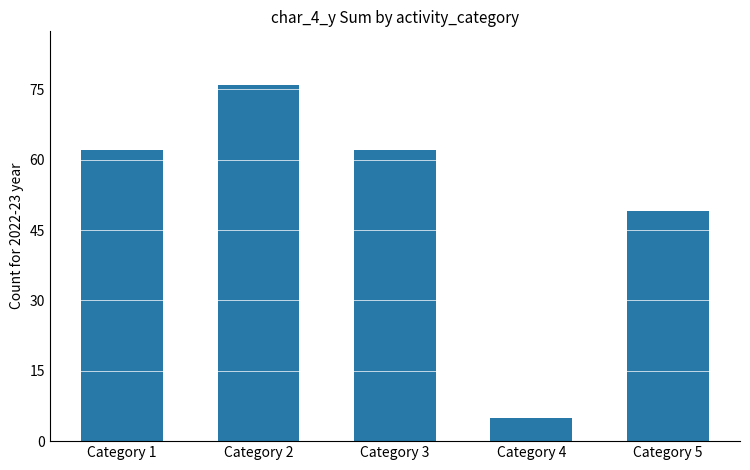

What is the value of the 3rd bar from the left?

62